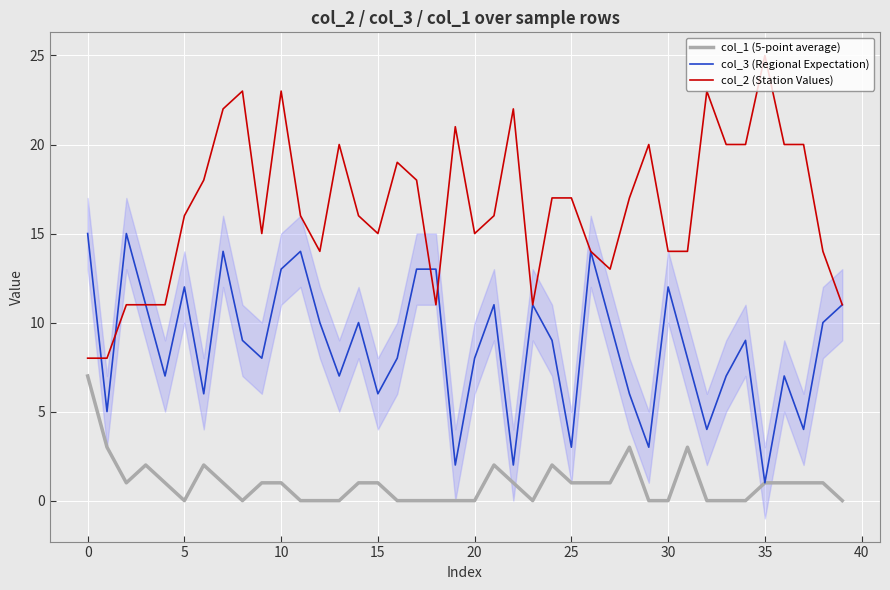

What is the difference between the highest and lowest values at 37?

19